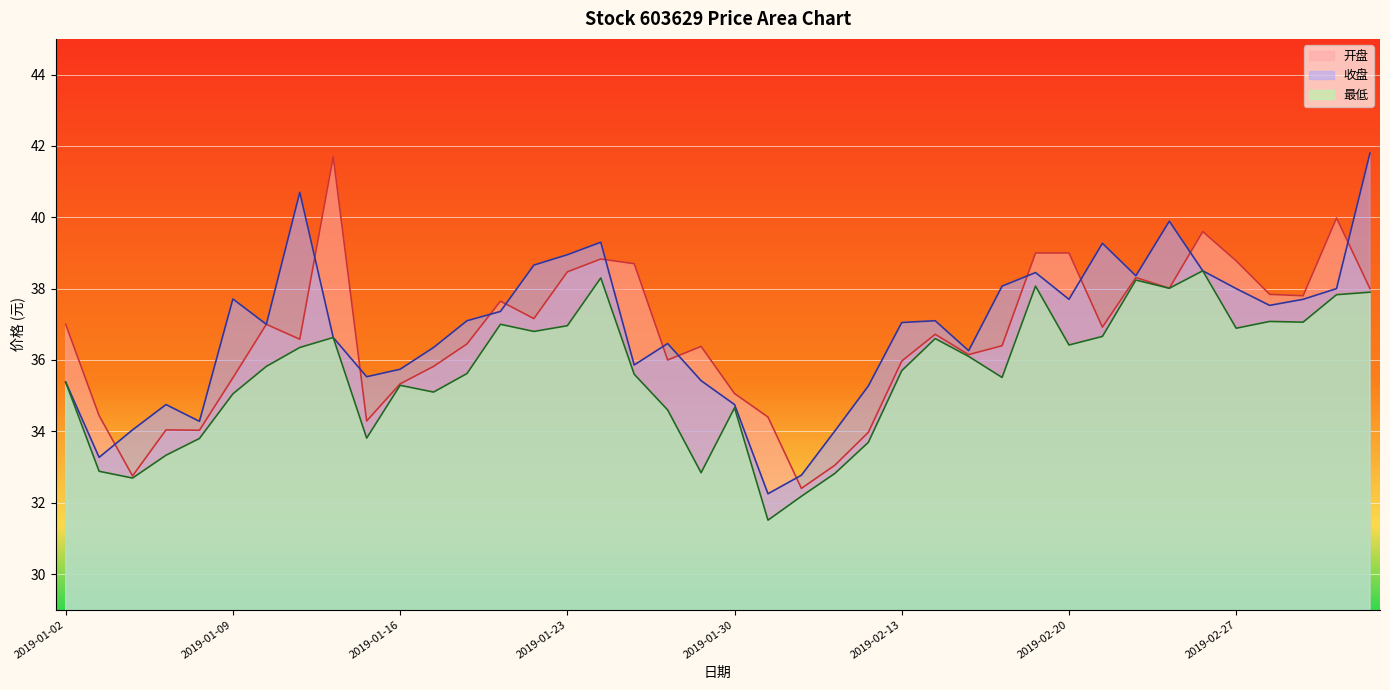

At how many categories does at least one series exceed 36?

29